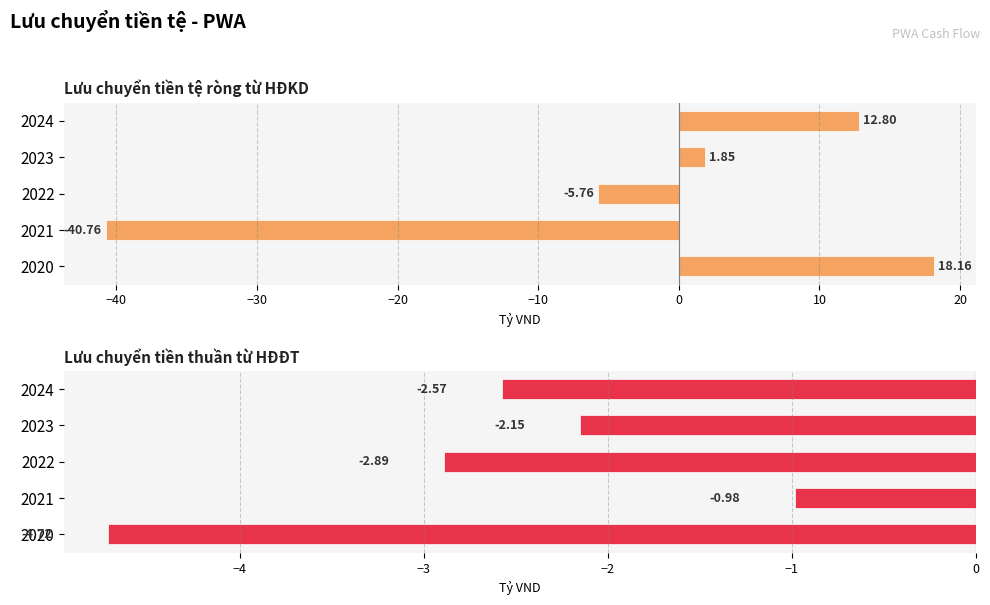

Between 2022 and 2024, which series saw the biggest shift?

Lưu chuyển tiền tệ ròng từ HĐKD